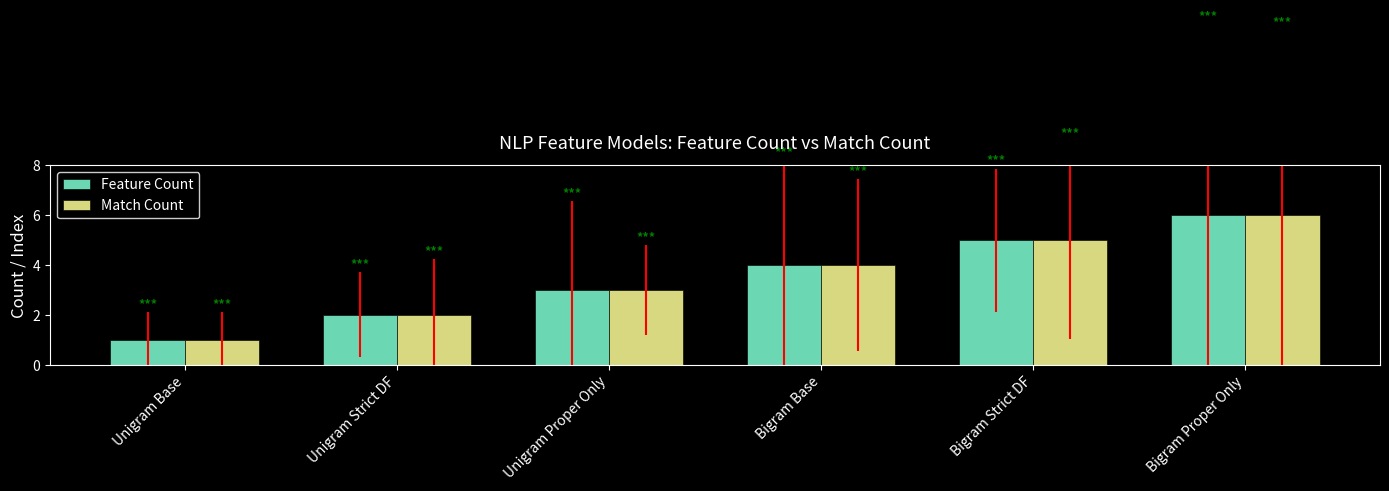

What is the label of the 6th bar from the right?

Unigram Base